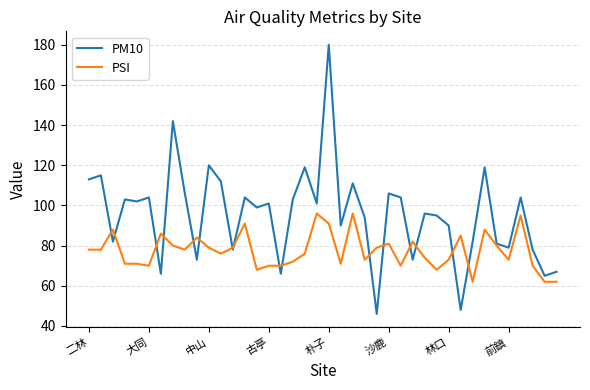

What is the difference between the maximum and minimum values in the PM10 series?

134